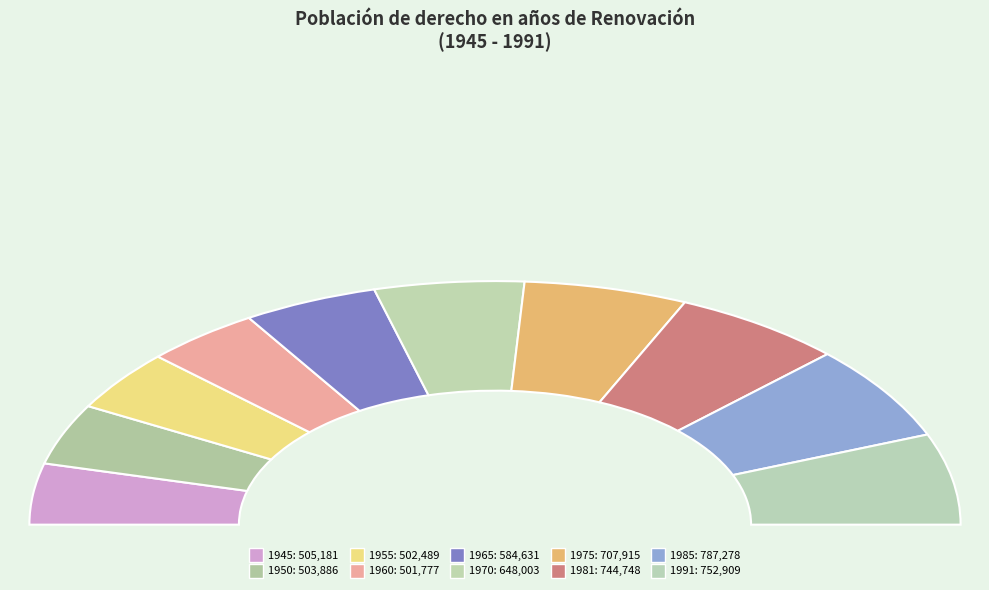

Rank the categories by value from highest to lowest.

1985, 1991, 1981, 1975, 1970, 1965, 1945, 1950, 1955, 1960